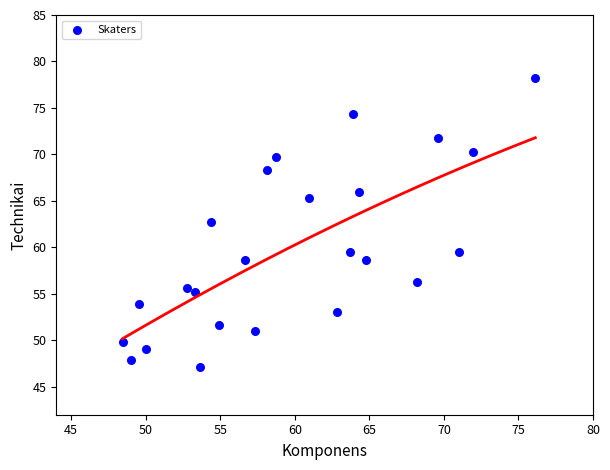

What Y value in the scatter plot is closest to 62?

62.7